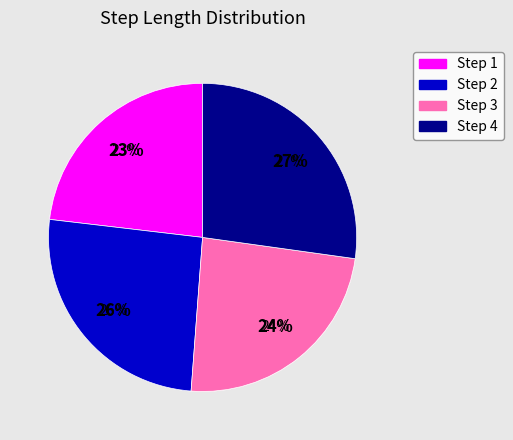

Is it true that 4 is 35% of the pie?

False